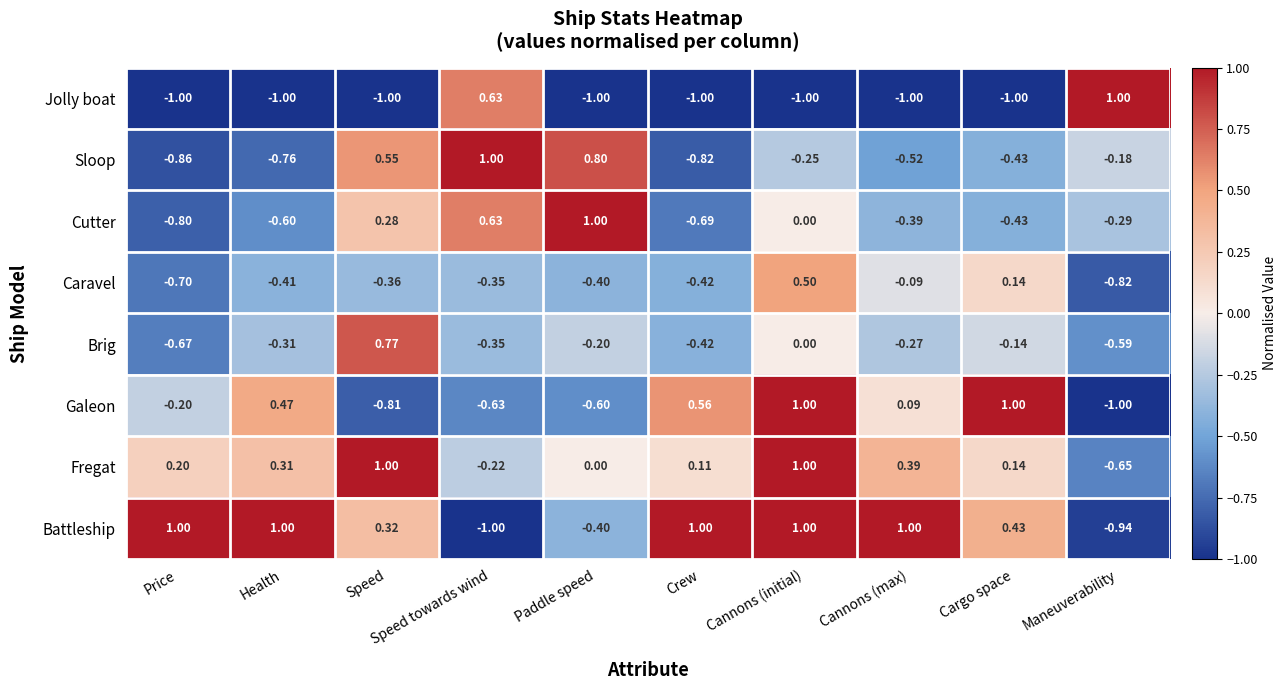

At which label is Cutter closest to 0?

Cannons (initial)